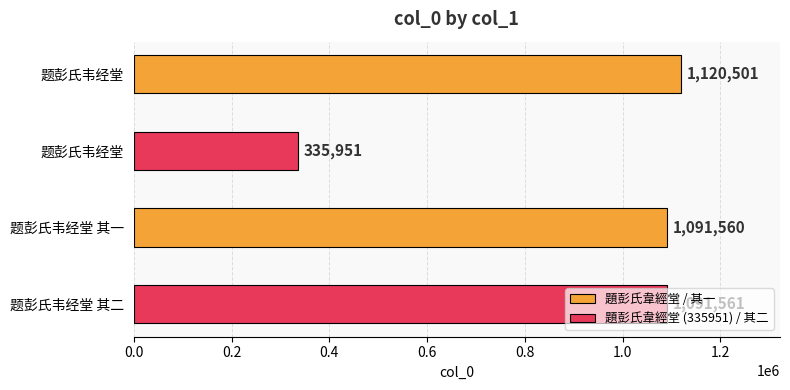

Is it true that the value at 题彭氏韦经堂 is 1120501?

True